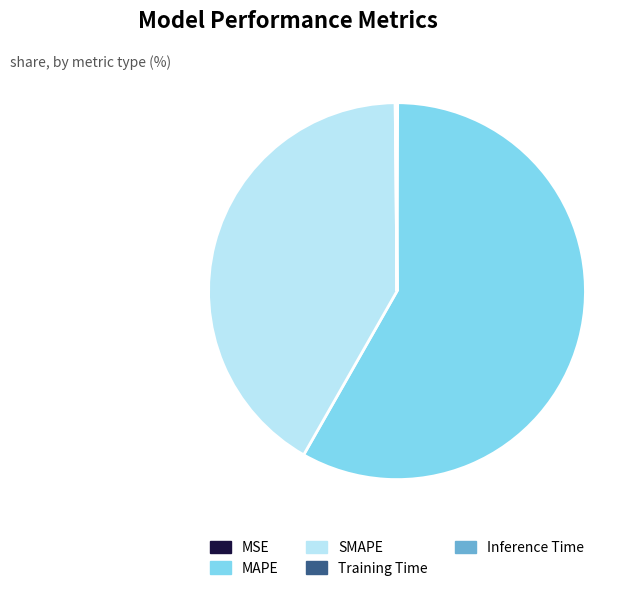

Between SMAPE and MAPE, which is larger?

MAPE